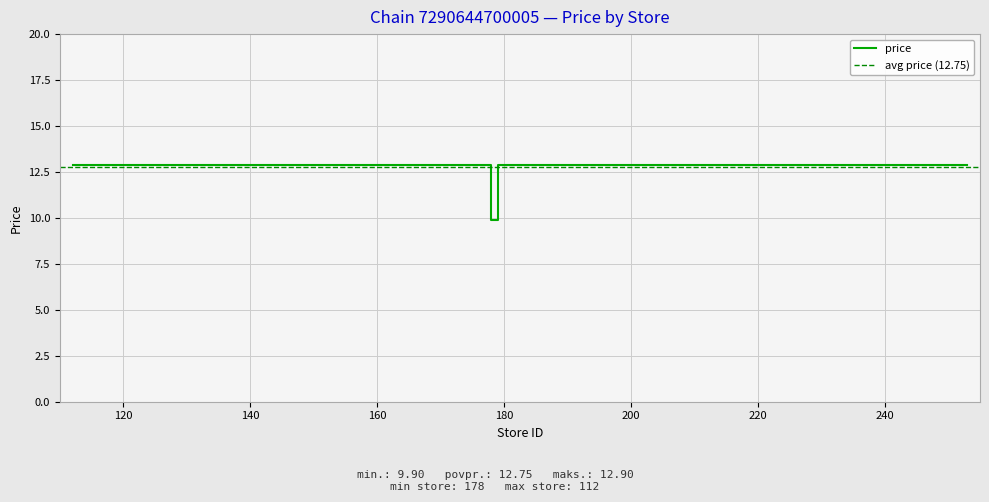

How many points are lower than both their immediate neighbors (excluding endpoints)?

1